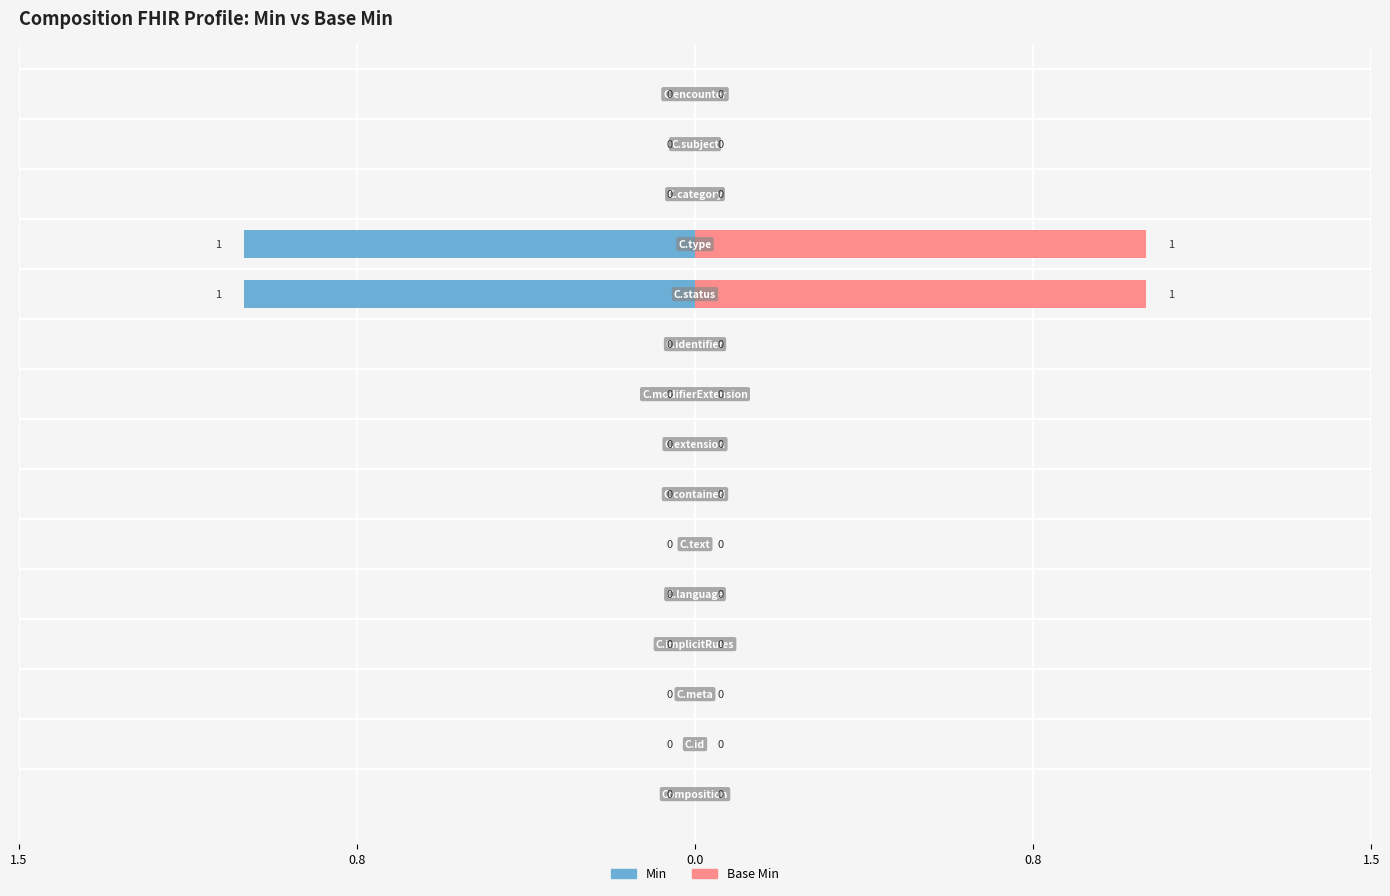

Rank the series by their maximum value, from lowest to highest.

Min, Base Min